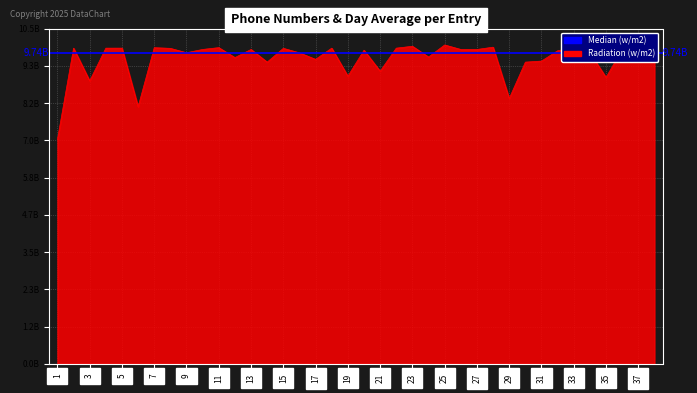

What is the value of the 22nd point from the left?

9886750000